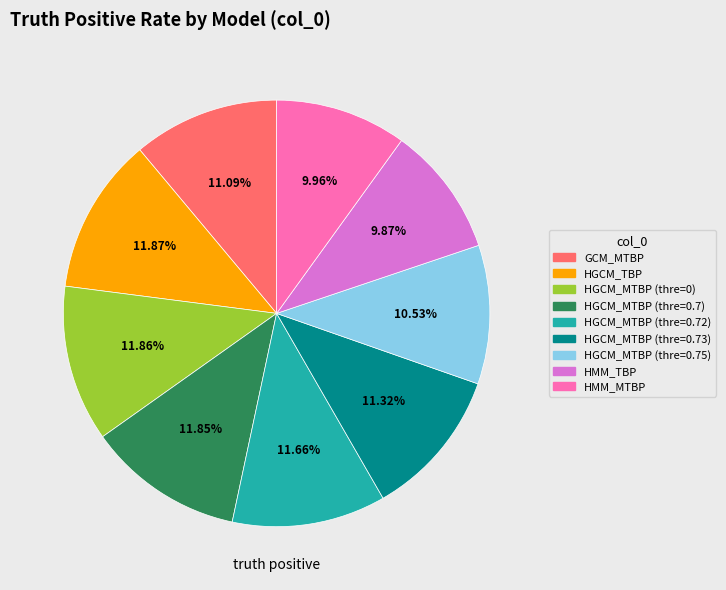

What percentage is NOT represented by GCM_MTBP?

88.9%